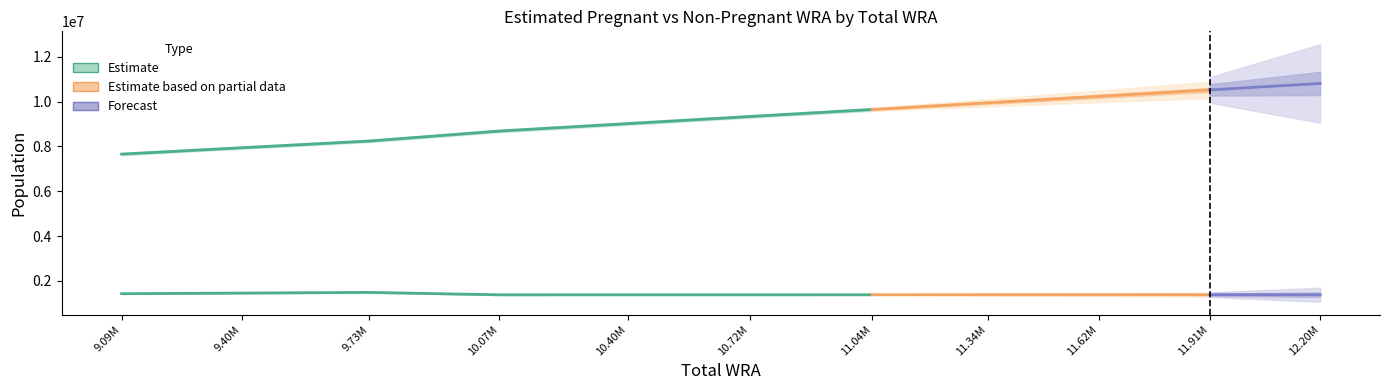

Count the number of data series in this chart.

2